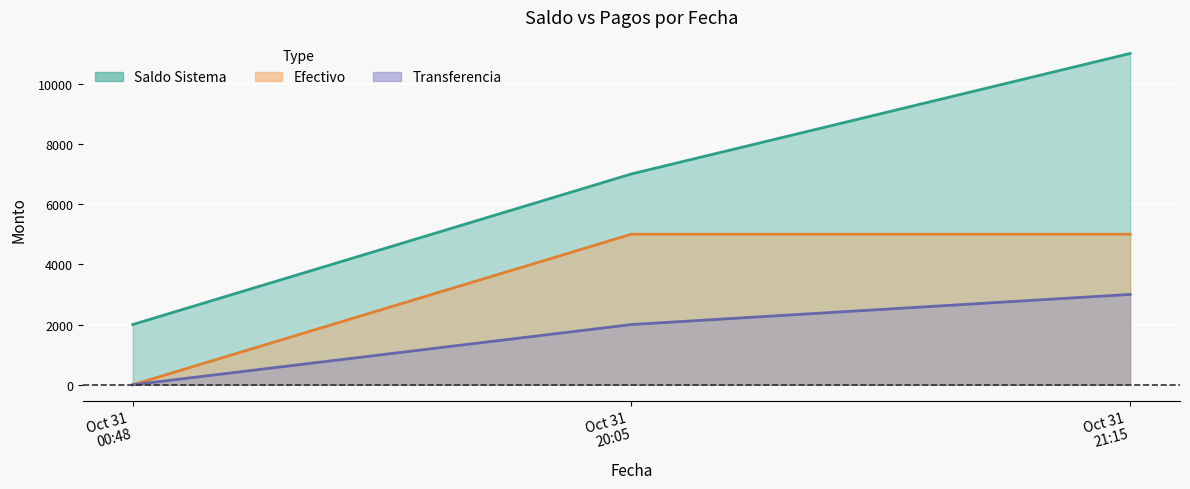

How many Saldo Sistema values are between 2000 and 11000?

3